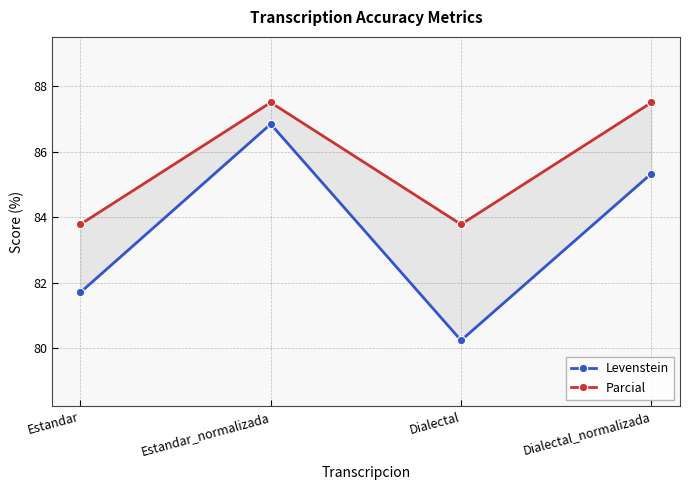

Is the value of Levenstein at Estandar greater than the value of Parcial at Estandar_normalizada?

No